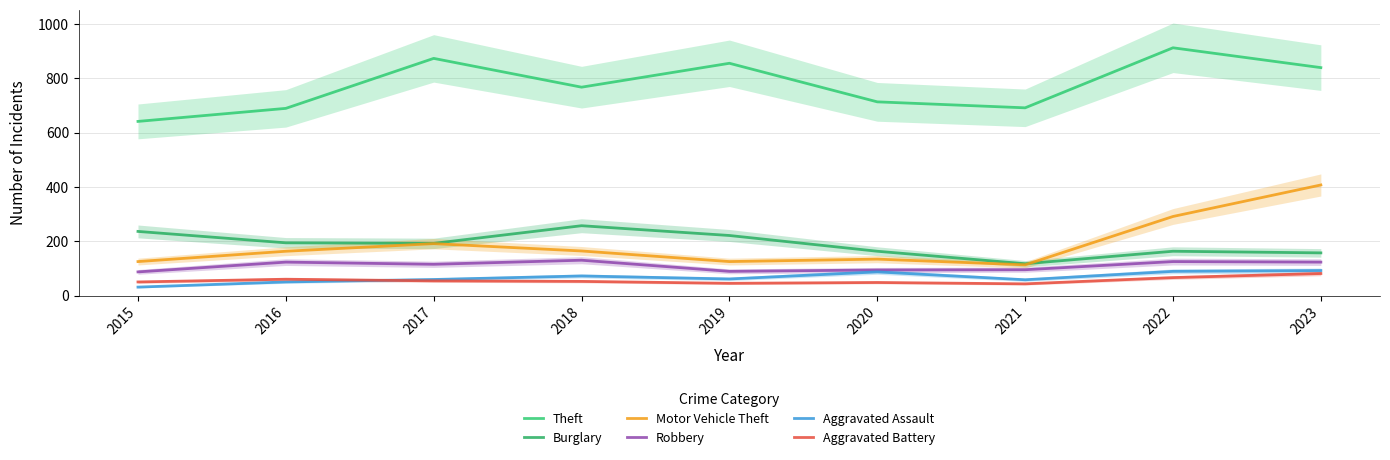

Reading left to right, transcribe all the data shown in this chart.

Theft: 2015=641	2016=689	2017=873	2018=767	2019=855	2020=713	2021=691	2022=912	2023=839
Burglary: 2015=236	2016=194	2017=192	2018=257	2019=221	2020=163	2021=117	2022=163	2023=157
Motor Vehicle Theft: 2015=125	2016=163	2017=191	2018=164	2019=125	2020=134	2021=113	2022=291	2023=407
Robbery: 2015=87	2016=123	2017=115	2018=130	2019=89	2020=94	2021=95	2022=125	2023=123
Aggravated Assault: 2015=31	2016=50	2017=59	2018=72	2019=61	2020=87	2021=58	2022=89	2023=92
Aggravated Battery: 2015=50	2016=60	2017=54	2018=52	2019=45	2020=48	2021=43	2022=66	2023=81